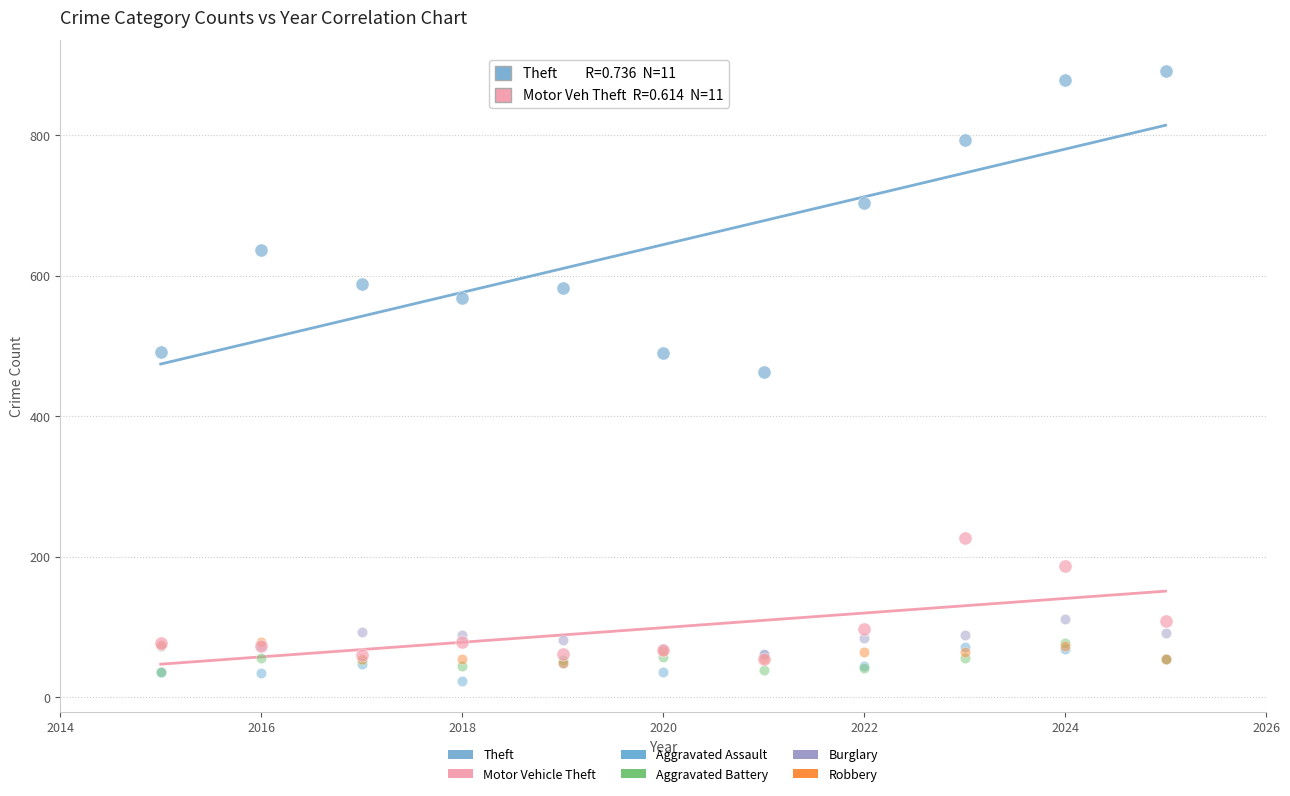

Which series reaches the maximum Y coordinate?

Theft